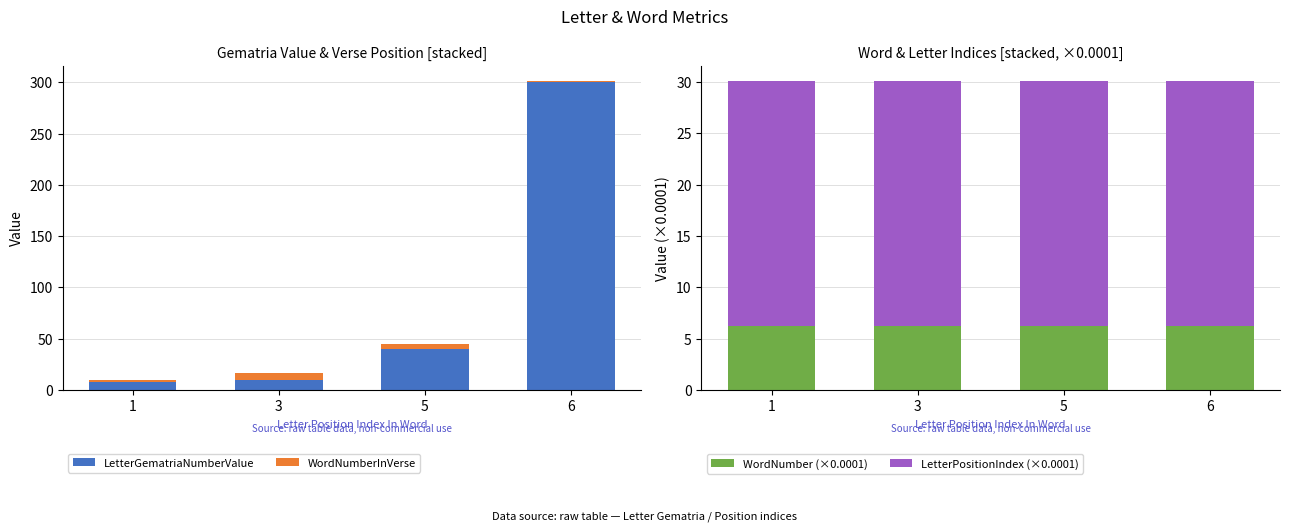

How many bars are there in total?

16